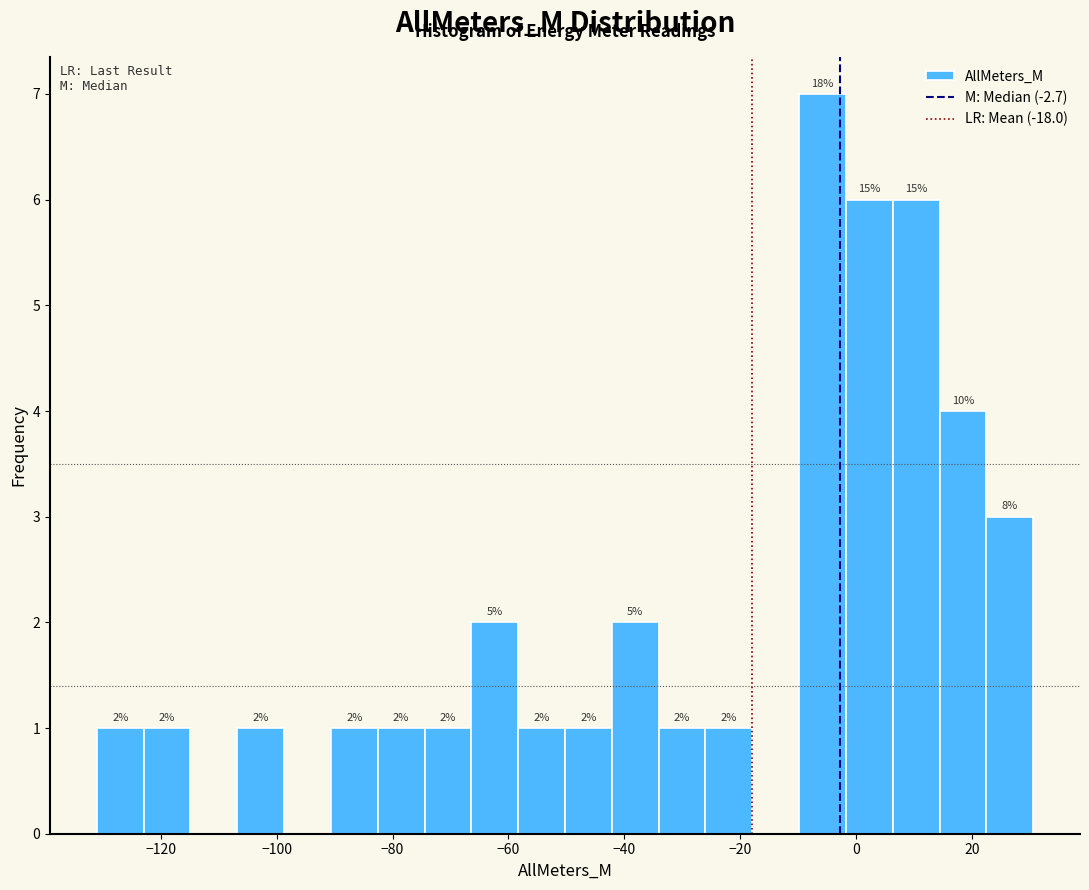

Over which range of the x-axis is the bar tallest?

-10 to -2